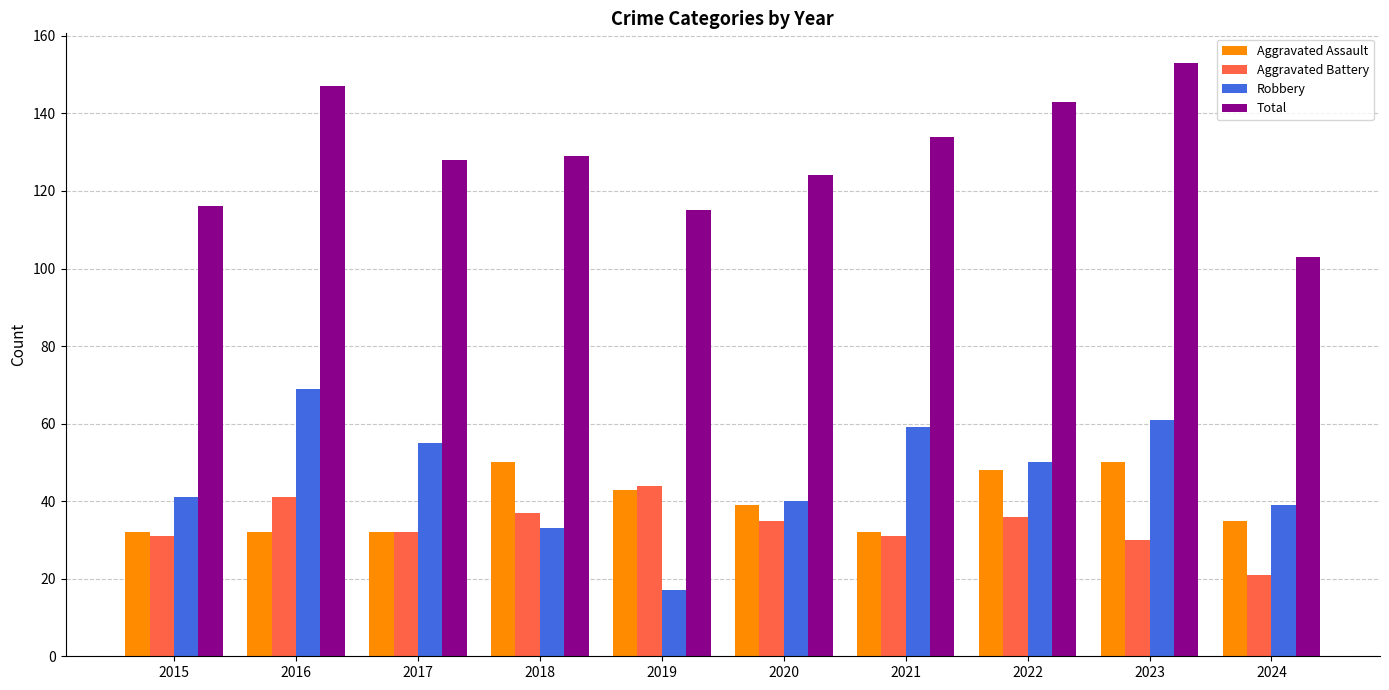

What are all the series names shown in the legend?

Aggravated Assault, Aggravated Battery, Robbery, Total